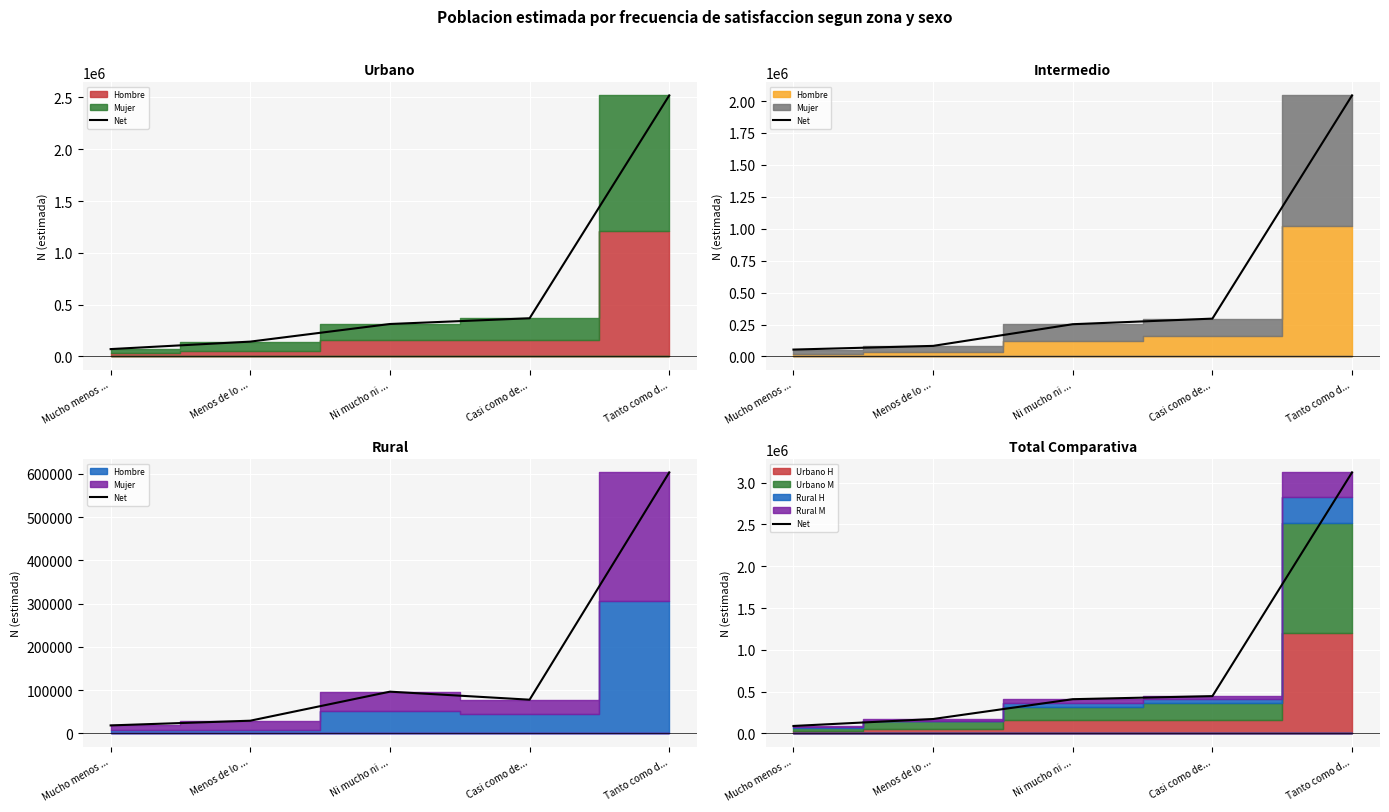

The value at Casi como de... is 235236. True or false?

False